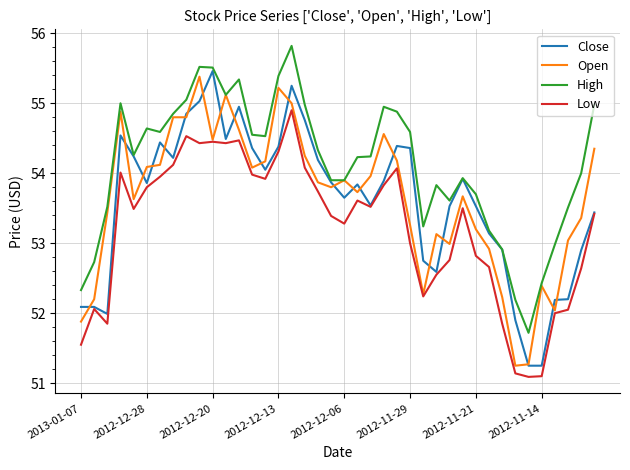

Is this an area chart (filled region under the line)?

No